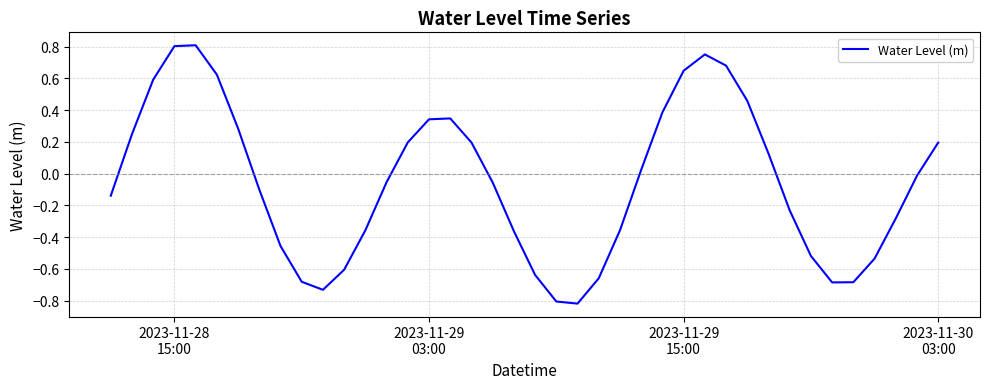

What is the difference between the maximum and minimum values?

1.6